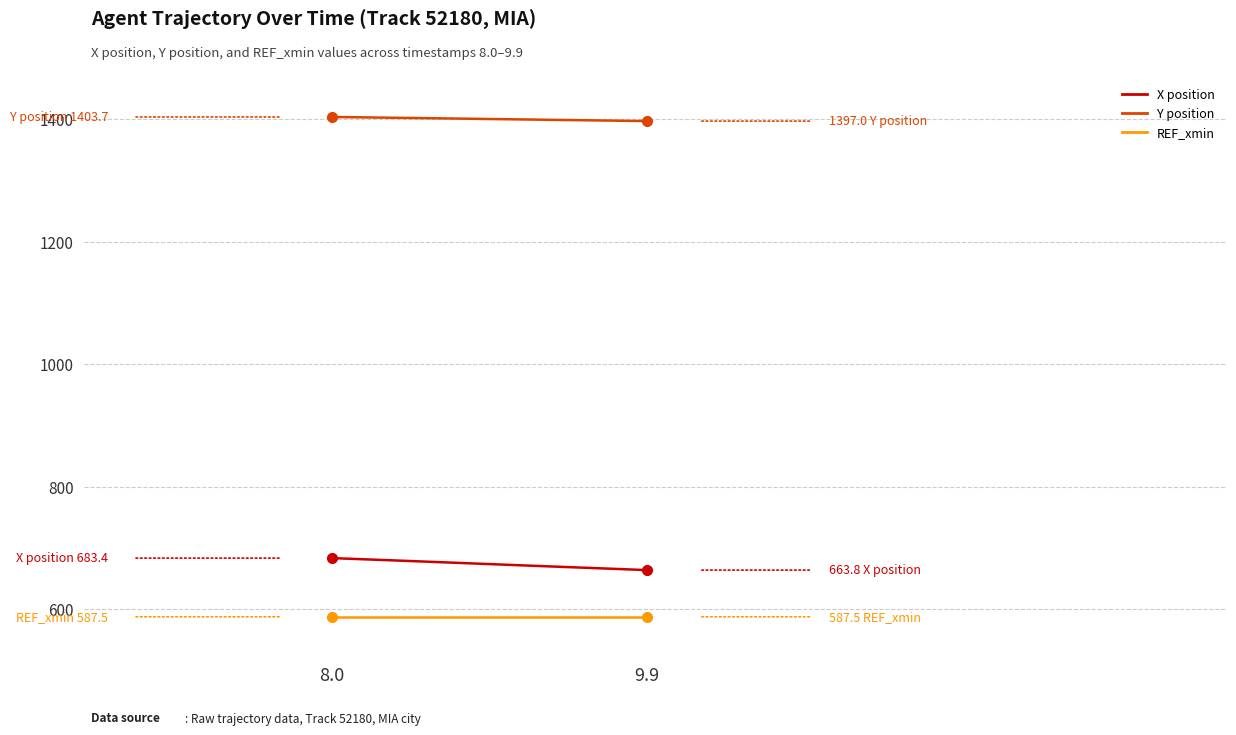

What is the greatest value displayed?

1403.7